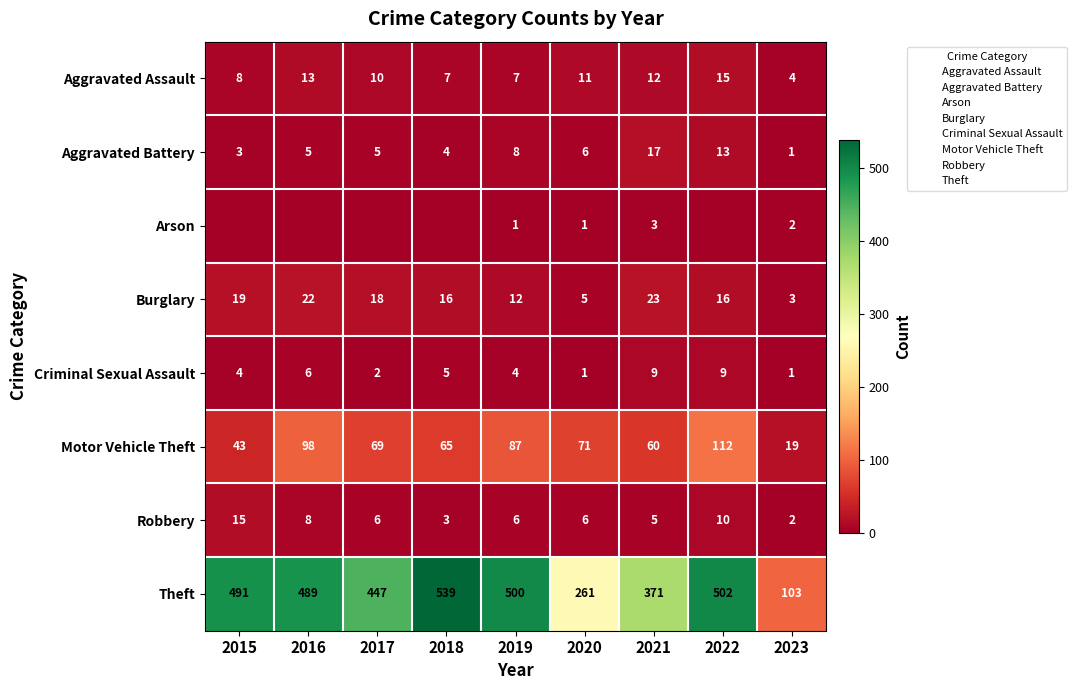

Which category has the lowest value across all series?

2015